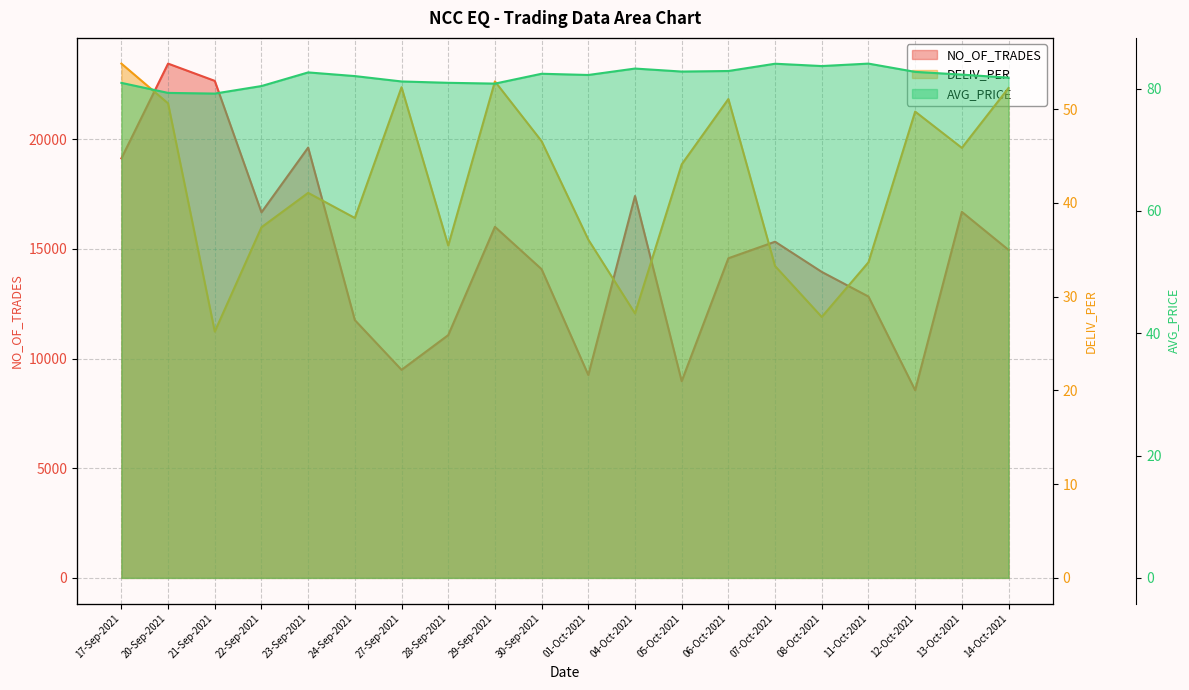

The value of NO_OF_TRADES at 13-Oct-2021 is 16686.0. True or false?

True